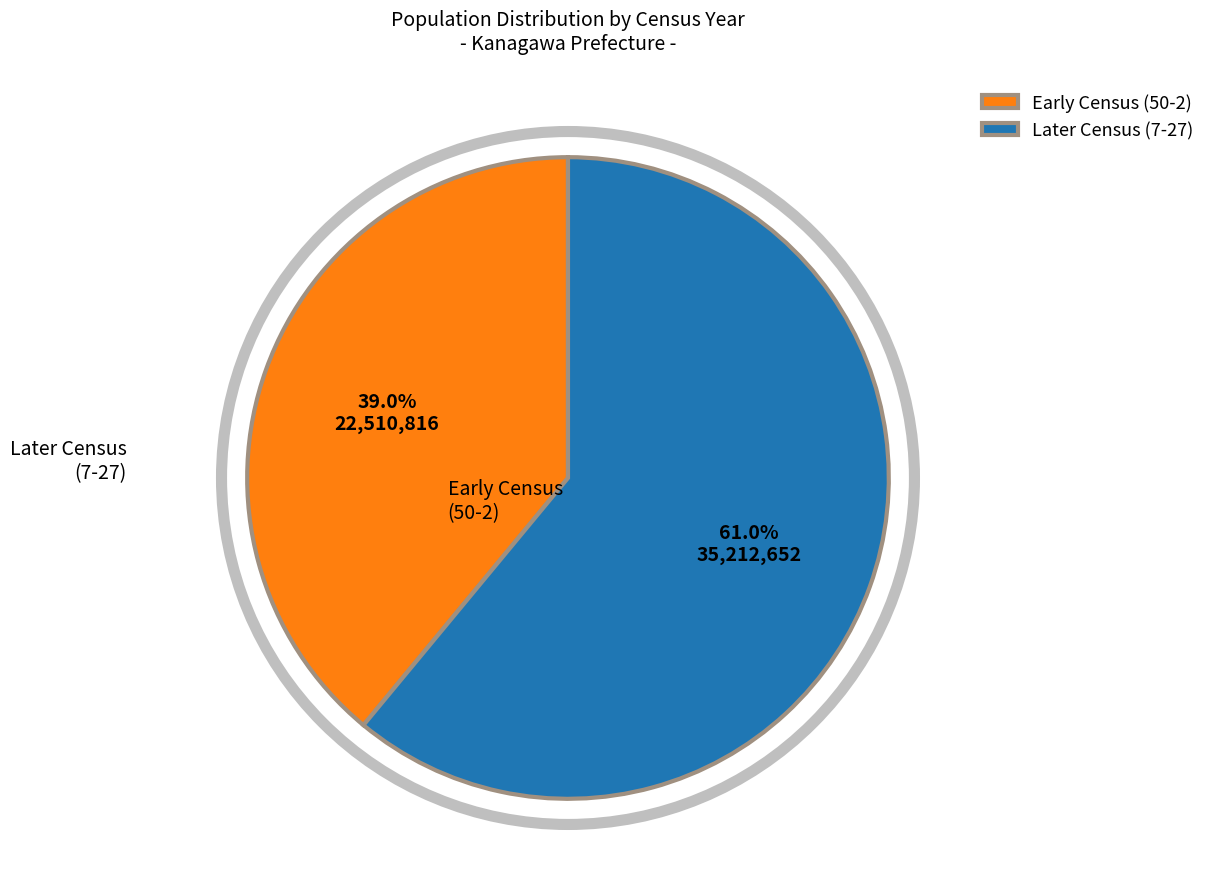

To the nearest percent, what is the difference between the largest and smallest slice percentages?

22%